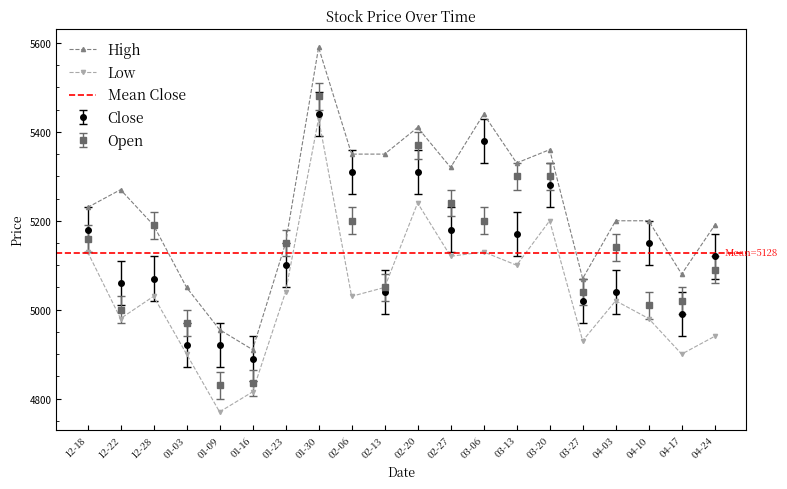

Where does the Close series first go above 5120?

12-18